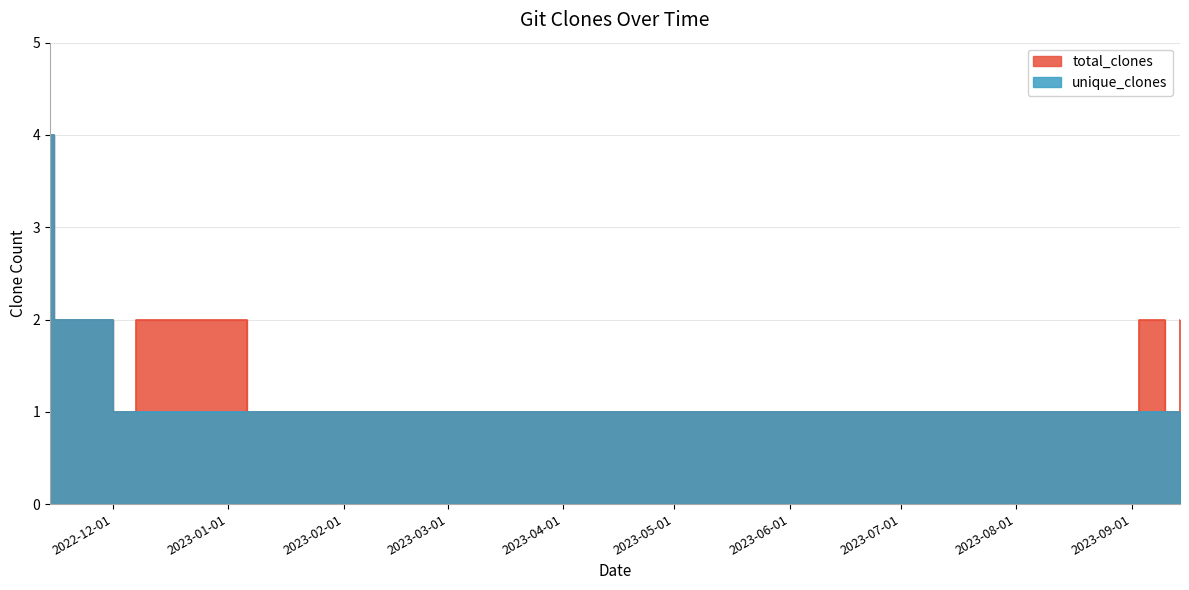

At which category is the sum across all series the highest?

2022-11-14